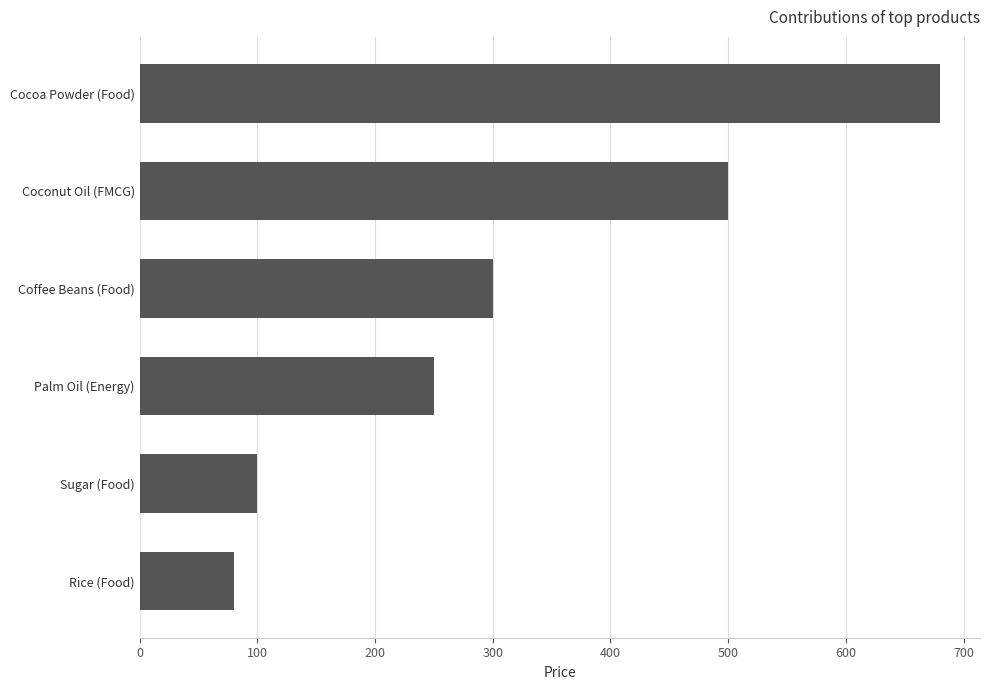

What is the change in value from Coconut Oil (FMCG) to Cocoa Powder (Food)?

+180